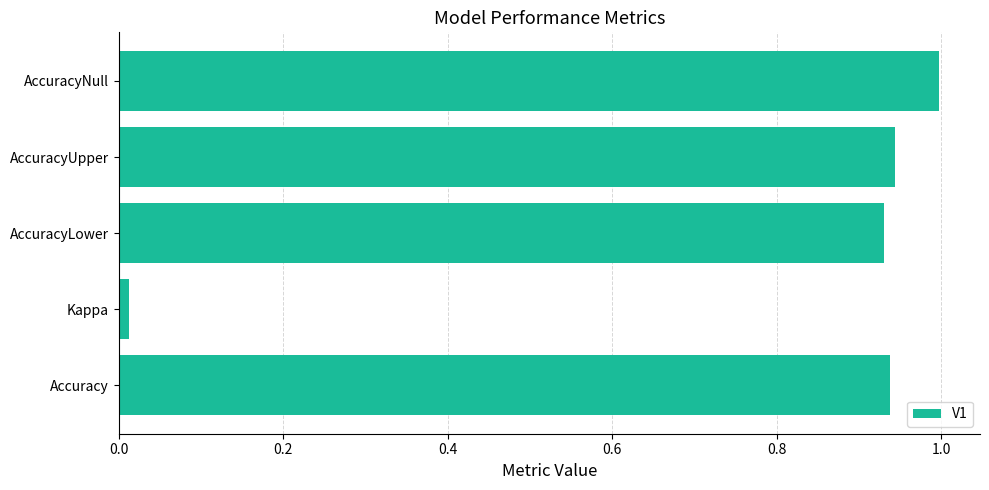

The chart shows a value of 1.0 at AccuracyNull. True or false?

True